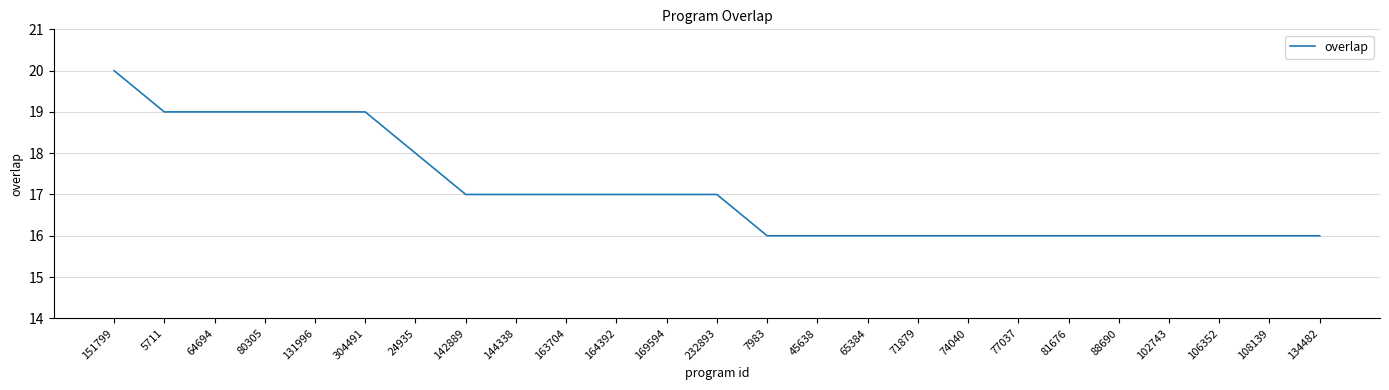

How many distinct data groups are displayed?

1